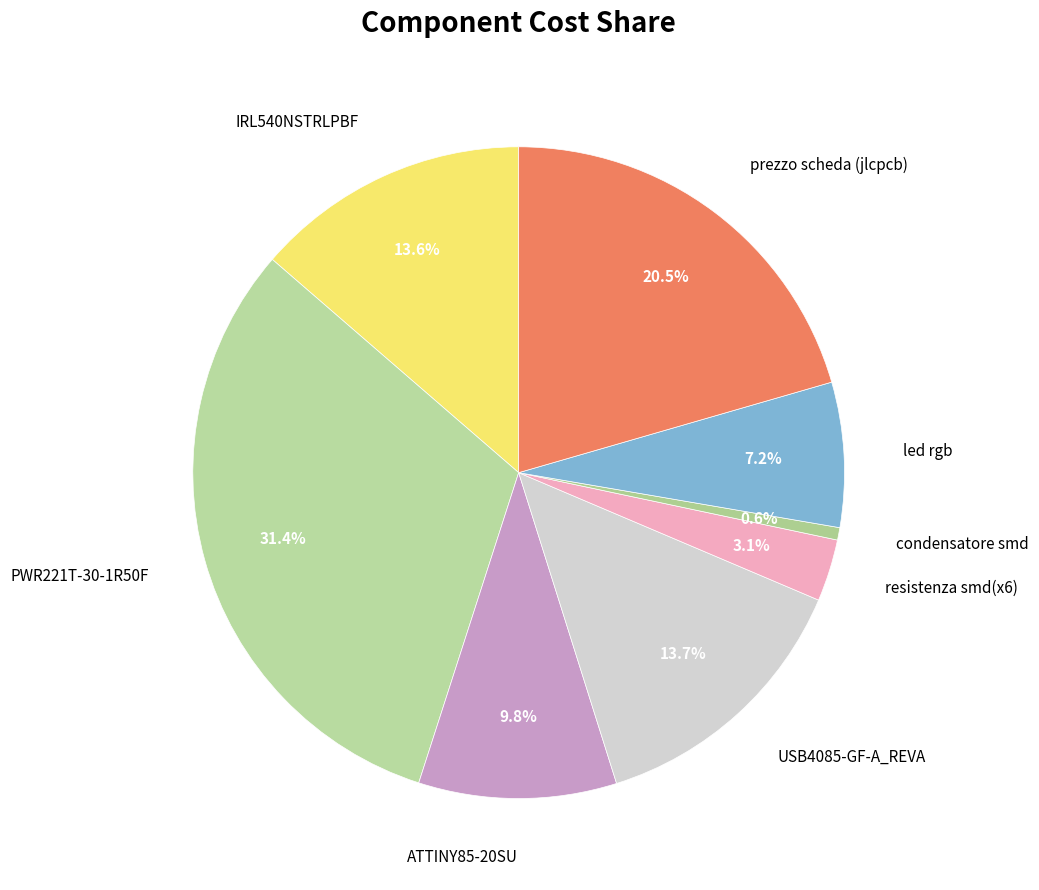

Does any single category account for the majority?

No